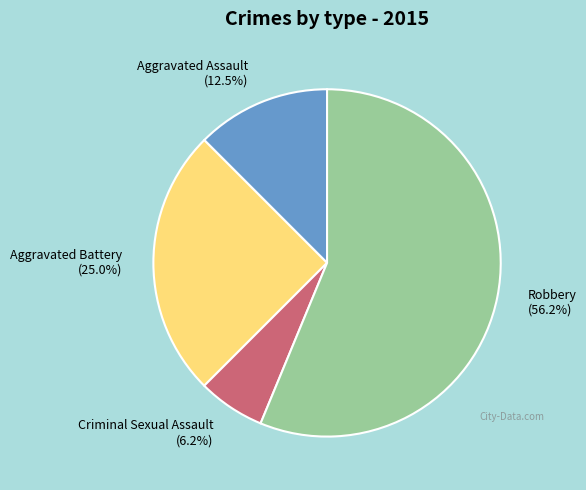

The Aggravated Battery slice represents 25% of the pie. True or false?

True